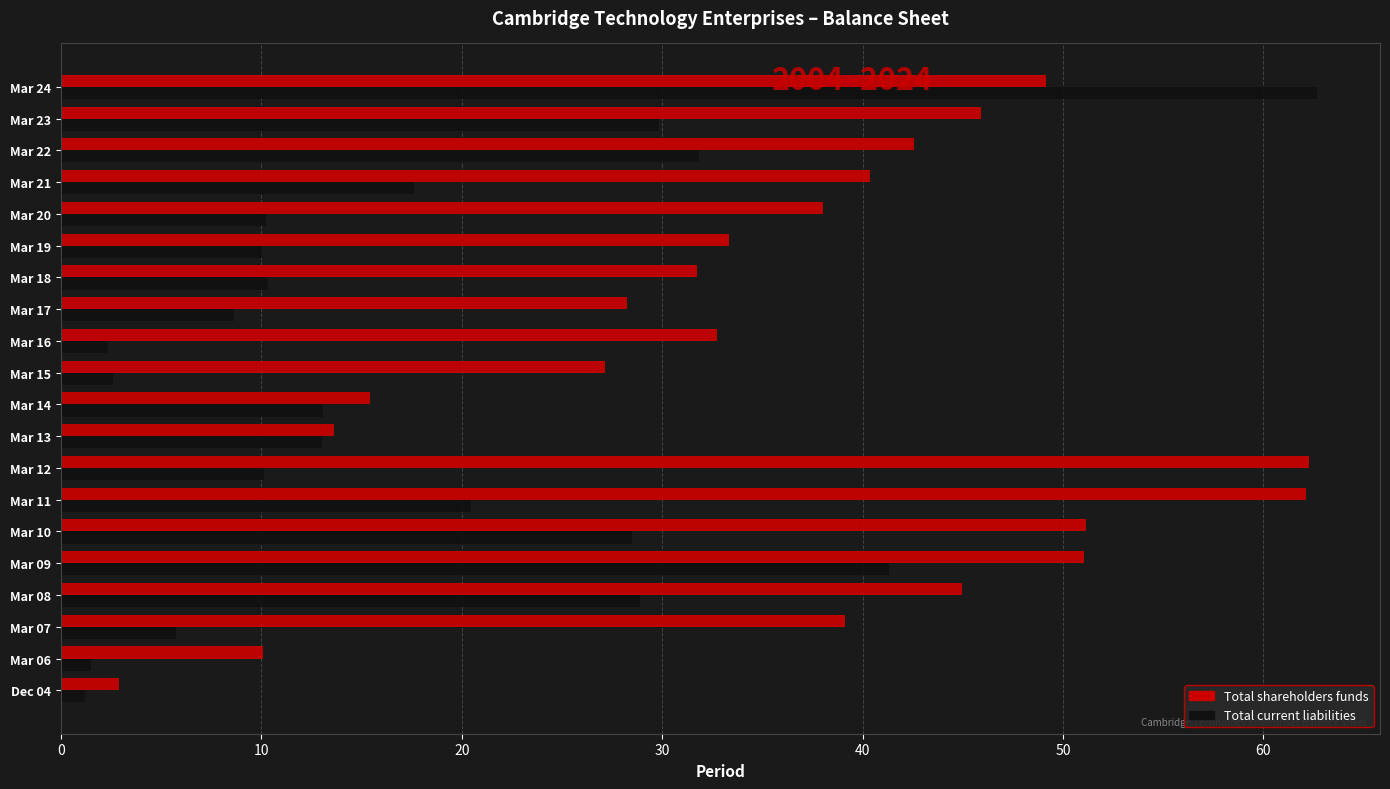

Which series has the largest total across all categories?

Total shareholders funds